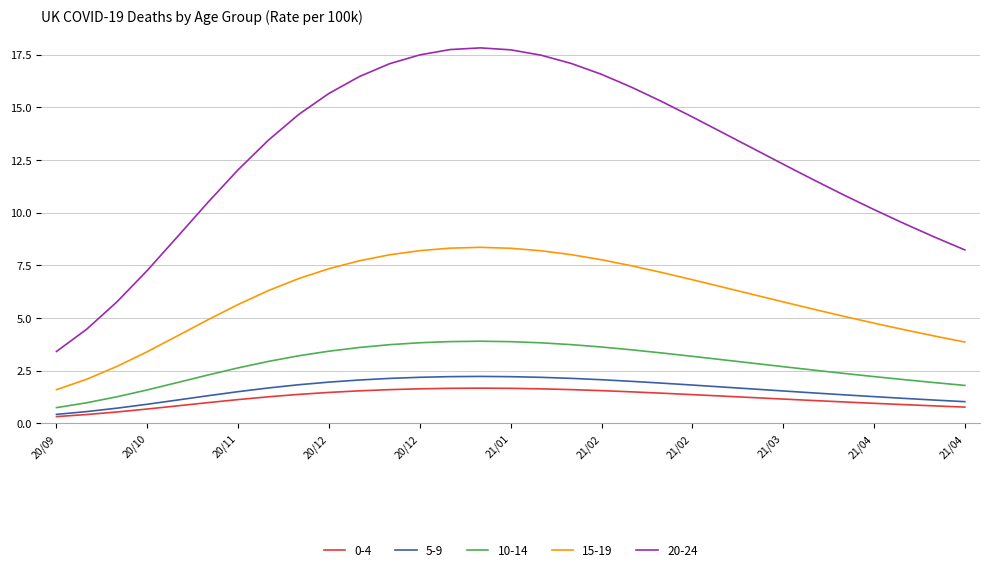

True or false: 15-19 and 0-4 intersect in this chart.

False